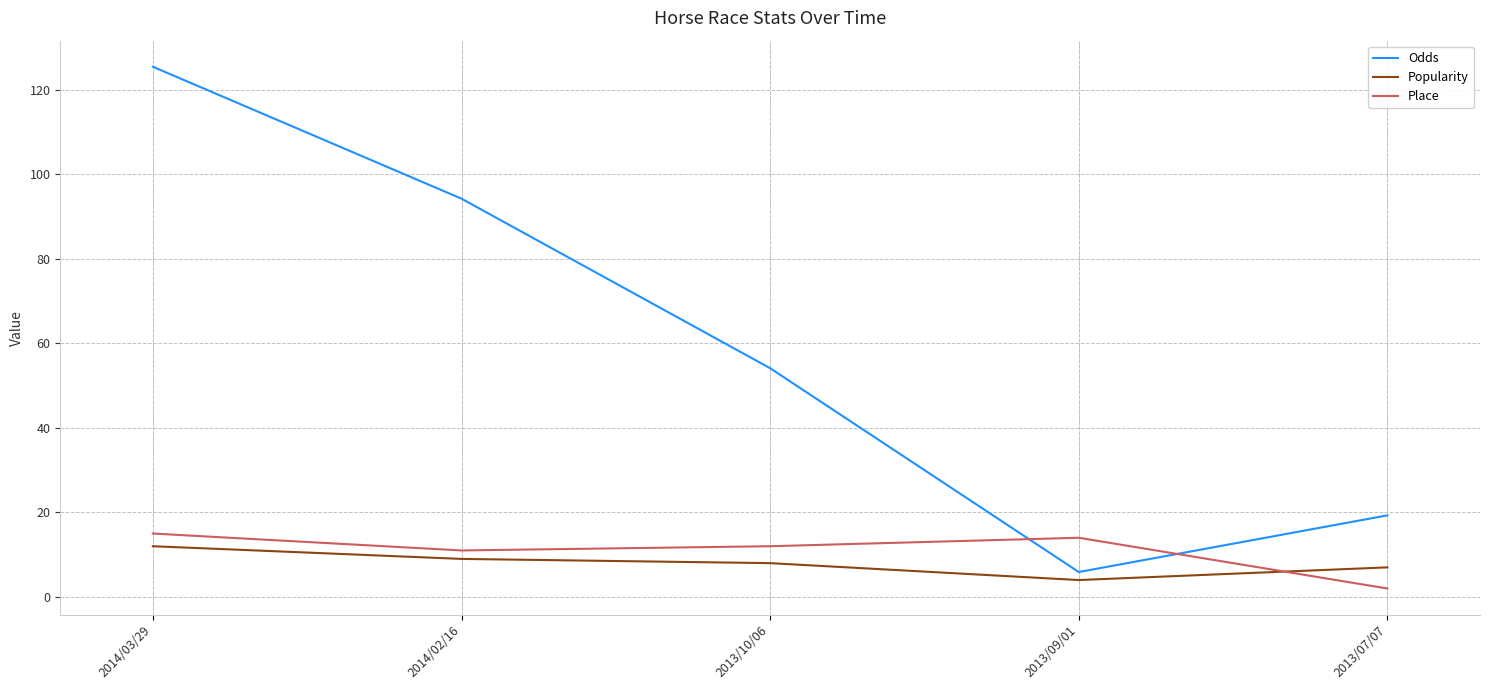

What is the difference between the second highest and second lowest values in the Odds series?

74.9